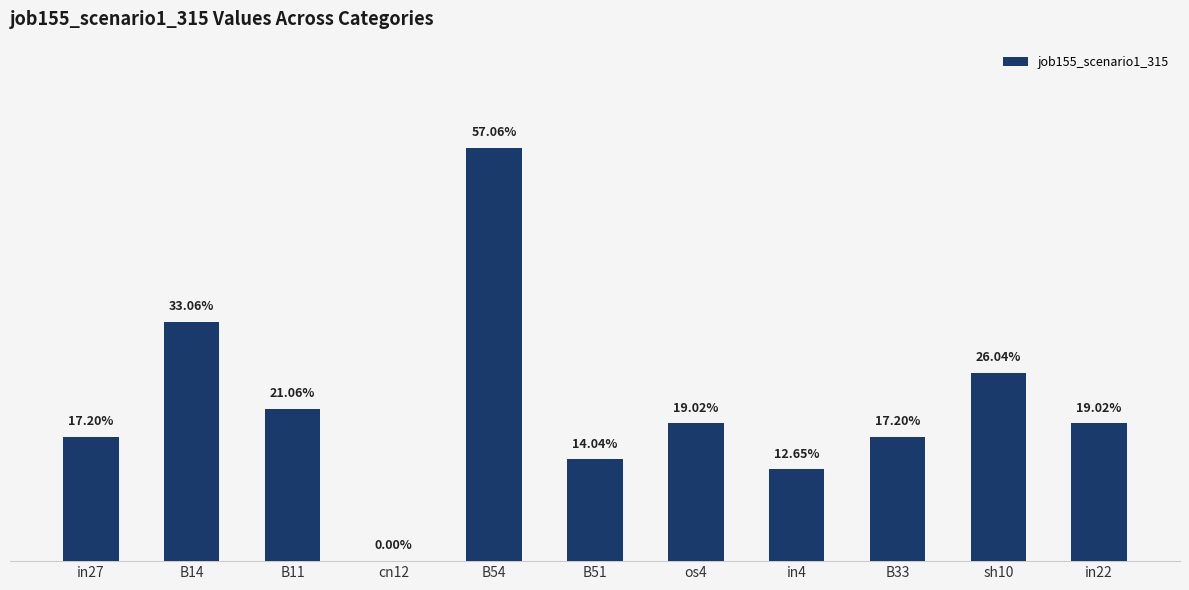

Reading left to right, what are all the values shown in this chart?

in27=0.2	B14=0.3	B11=0.2	cn12=0.0	B54=0.6	B51=0.1	os4=0.2	in4=0.1	B33=0.2	sh10=0.3	in22=0.2